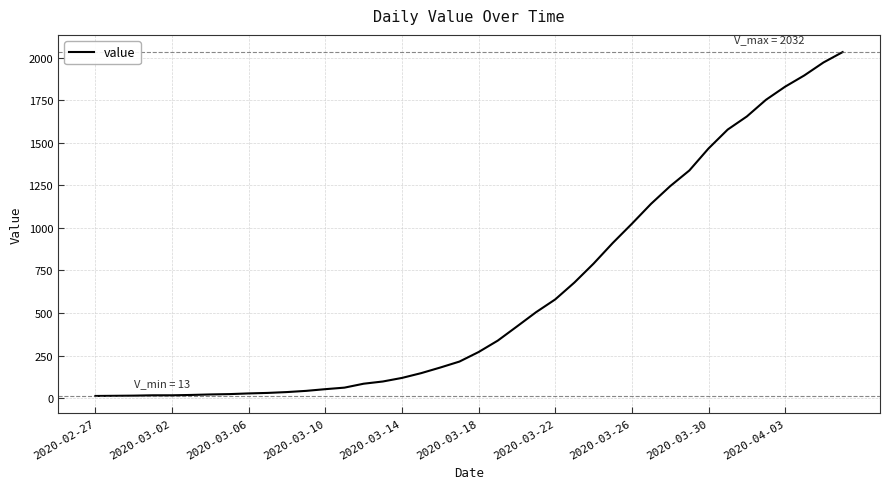

What is the maximum value shown in the chart?

2032